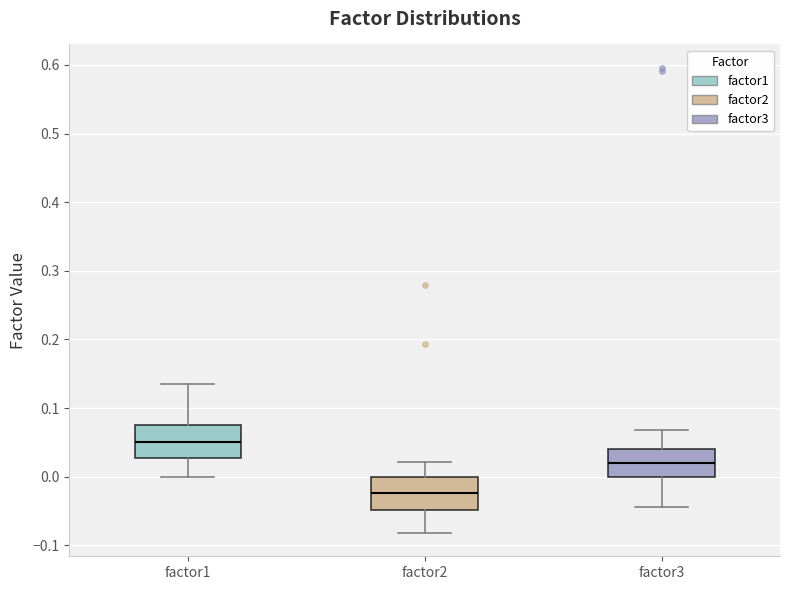

Where is the lower edge of the box for factor1 on the y-axis? The values are not printed on the chart, so give them approximately, as read against the axis.

0.03